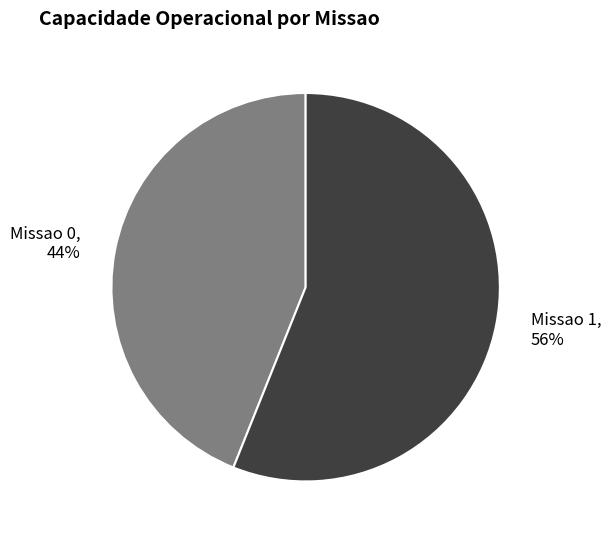

True or false: Missao 0 accounts for 44% of the total.

True